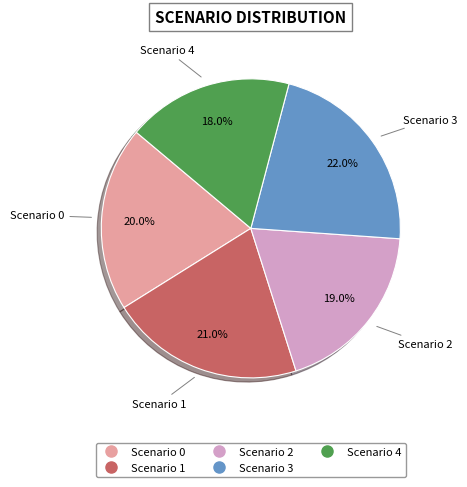

Rank the categories by value from lowest to highest.

Scenario 4, Scenario 2, Scenario 0, Scenario 1, Scenario 3